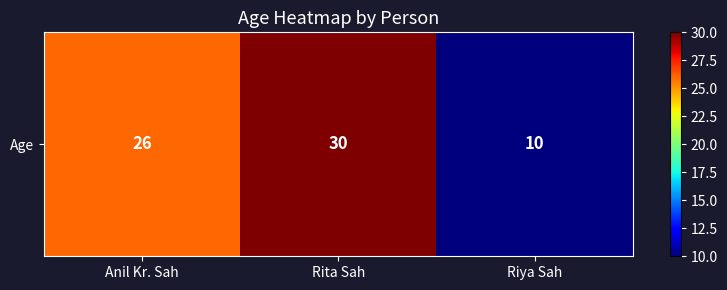

What is the sum of the values at Riya Sah and Anil Kr. Sah?

36